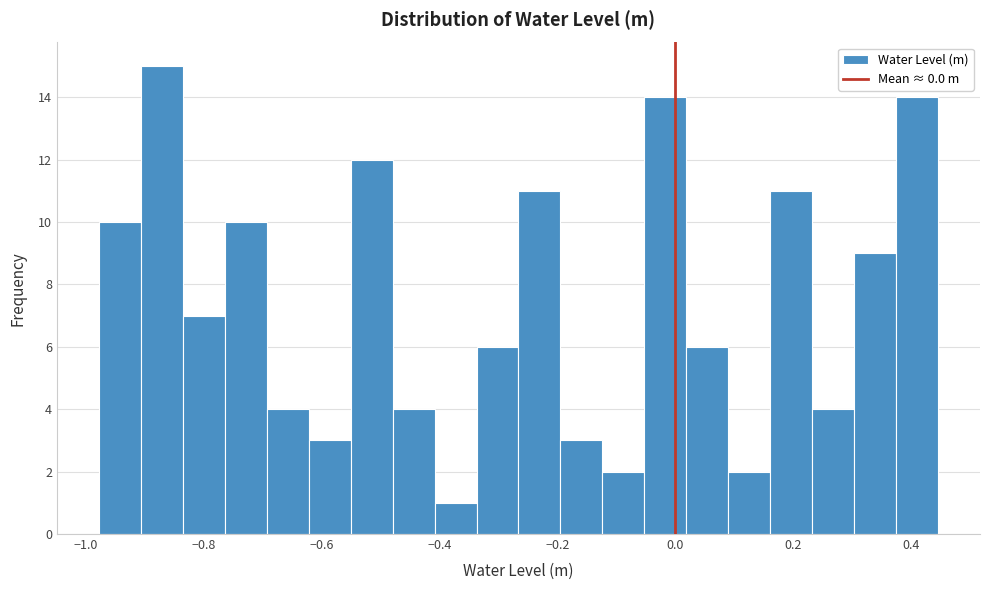

Around what value on the x-axis is the tallest bar? Give the approximate position of its centre, as read against the axis.

-0.88